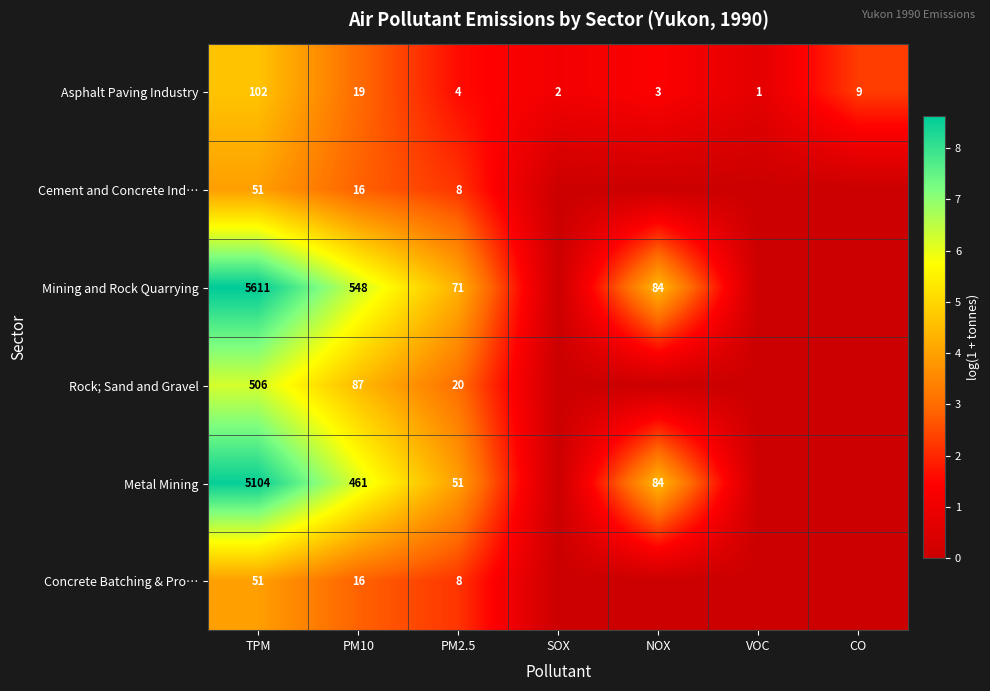

What is the difference between the highest and lowest values at TPM?

5560